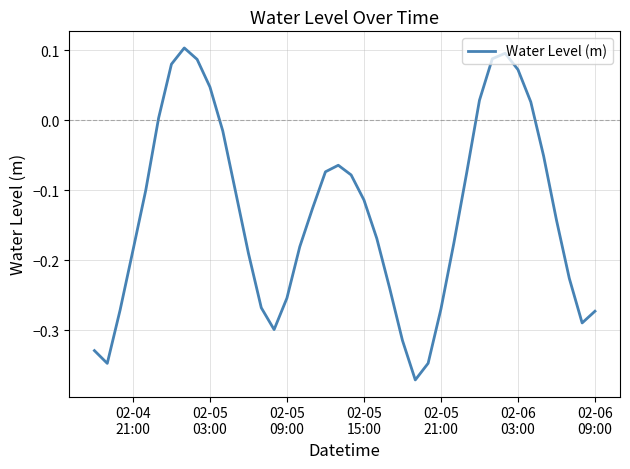

What is the difference between the maximum and minimum values?

0.5